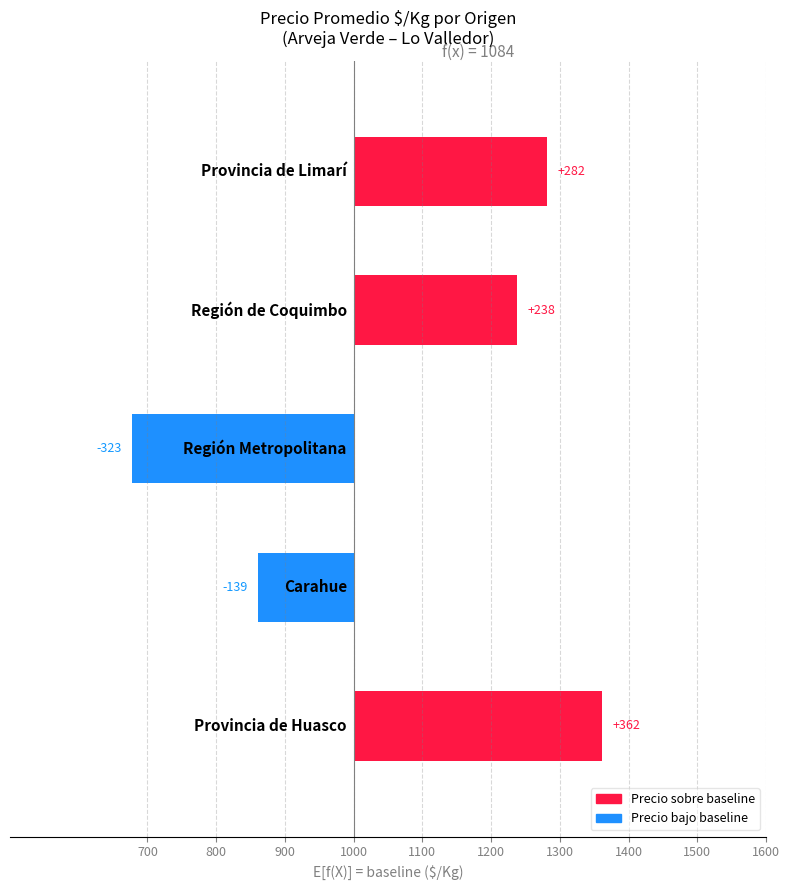

Reading right to left, extract all data points from this chart.

282	238	-323	-139	362